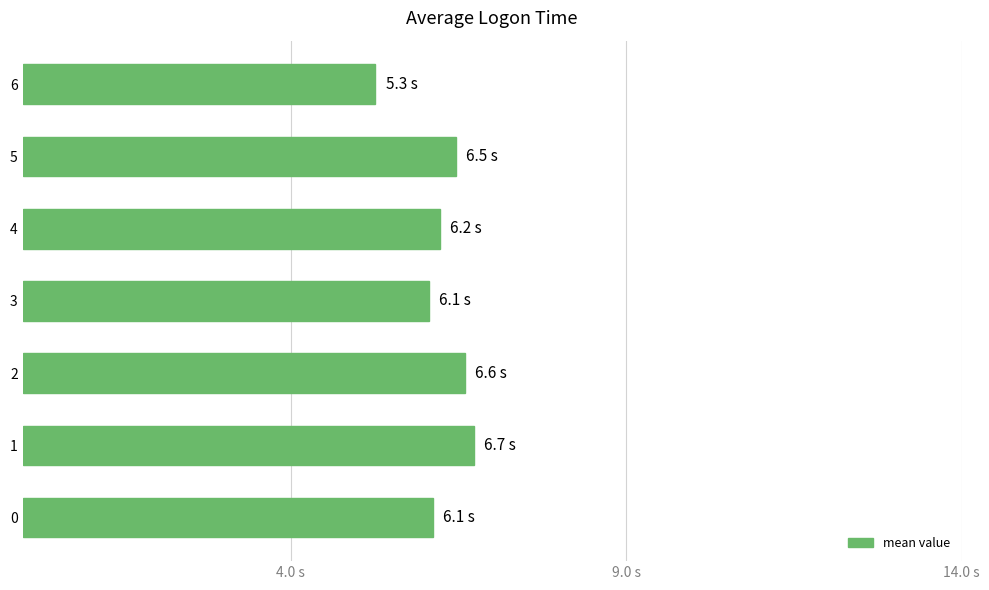

Are the bars horizontal?

Yes